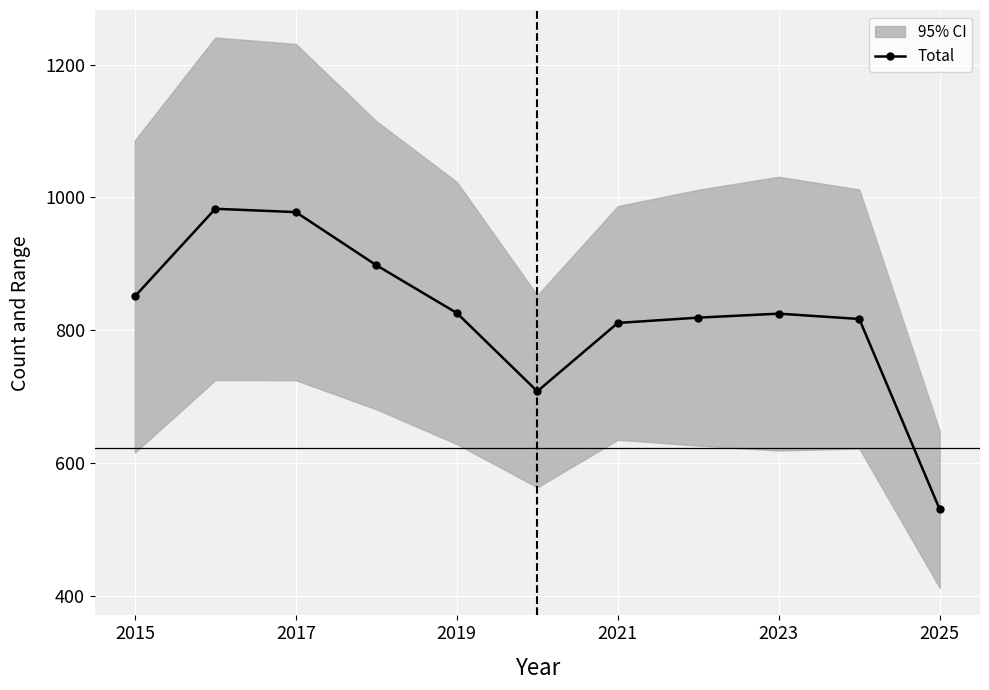

True or false: Total has more than 1 interior local peaks.

True